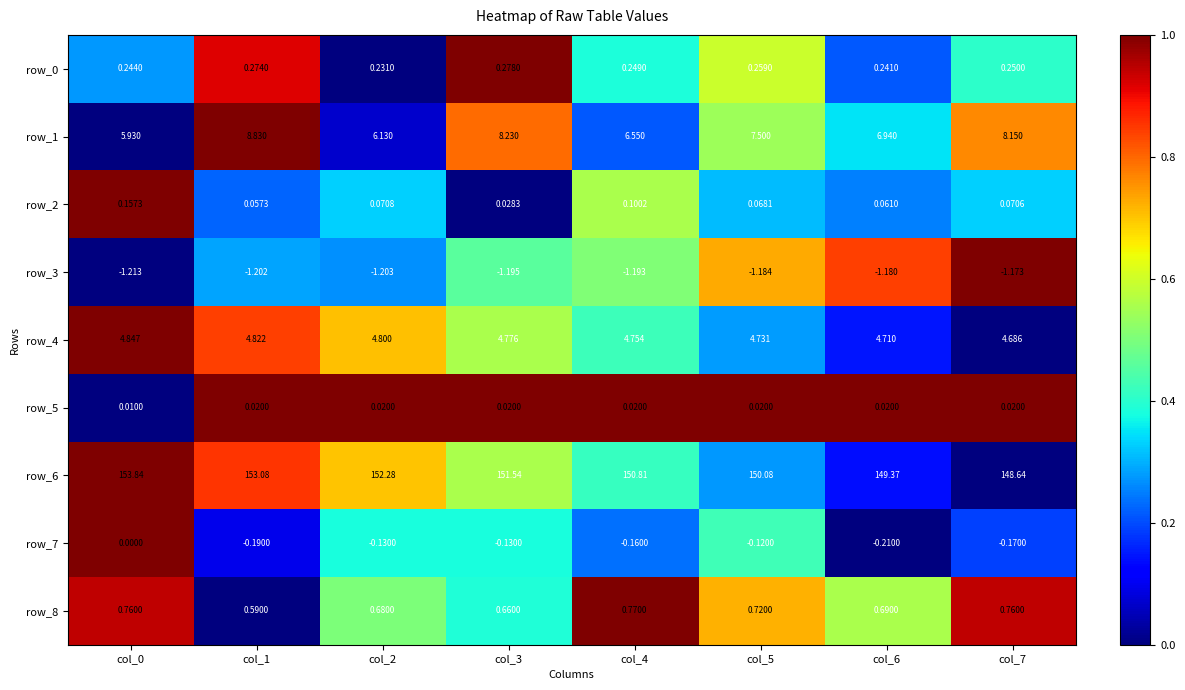

Is it true that row_2 equals 0.5 at col_7?

False